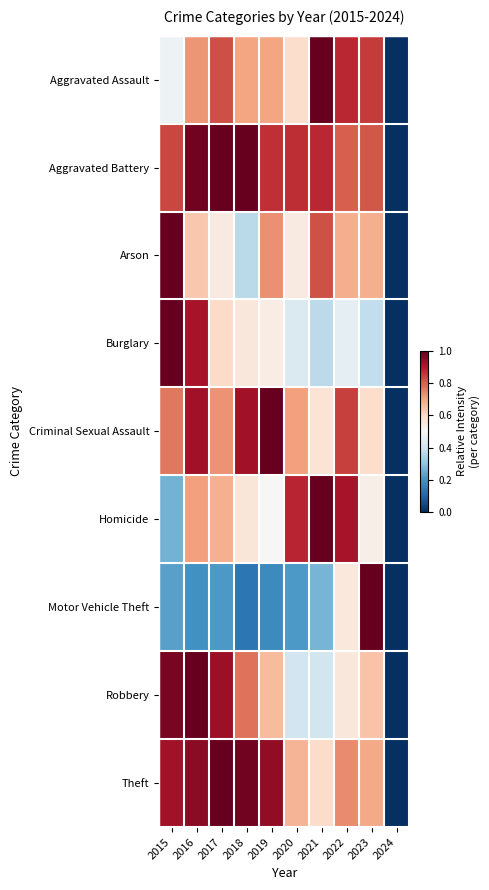

Which series changed the most between 2023 and 2024?

Motor Vehicle Theft